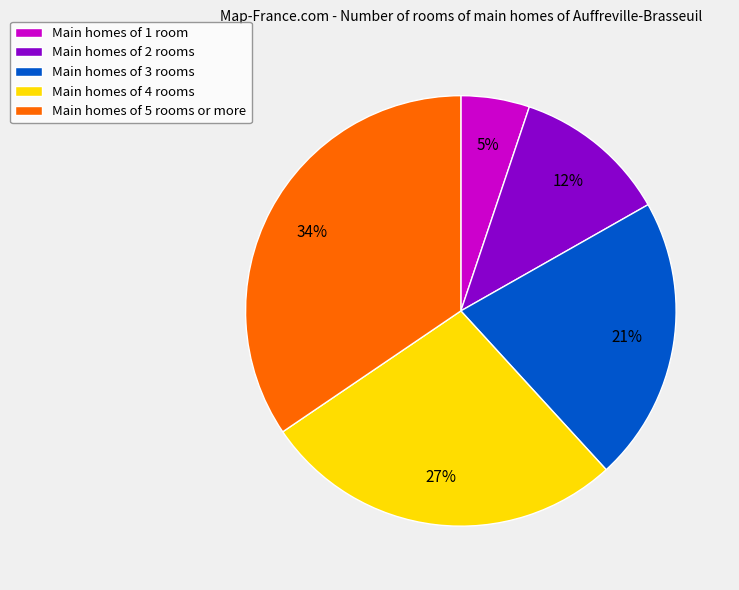

To the nearest percent, what percentage of the pie is Main homes of 2 rooms?

12%